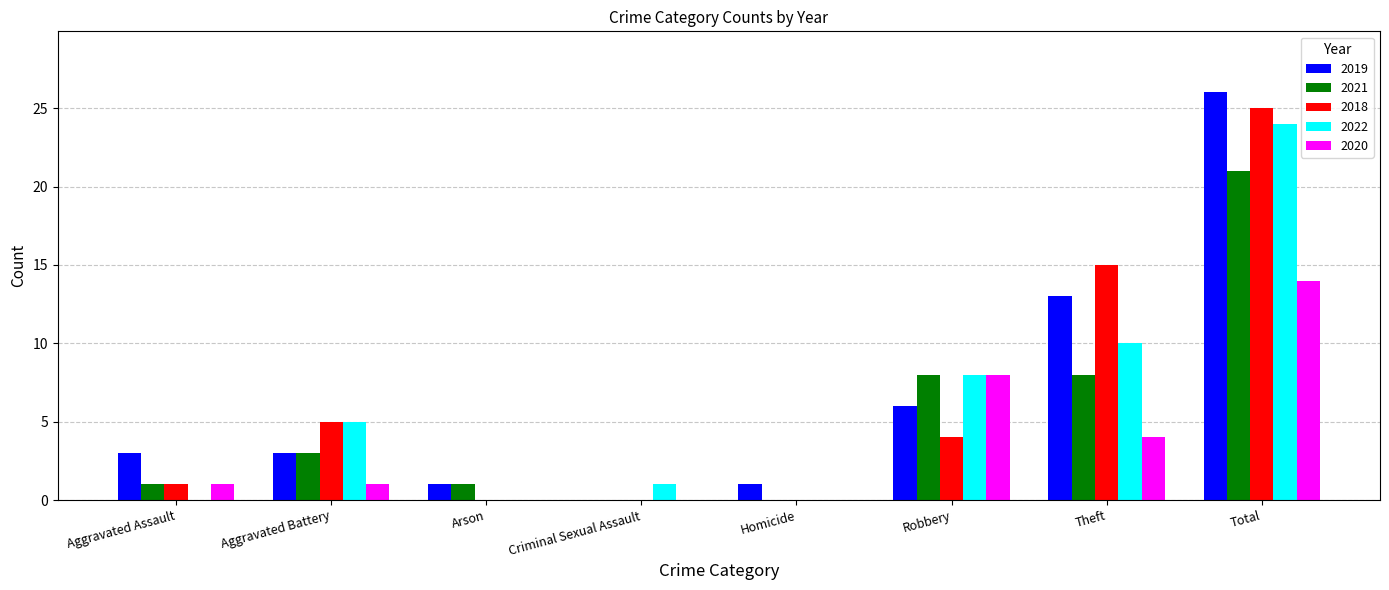

Which label corresponds to the largest value in the chart?

Total